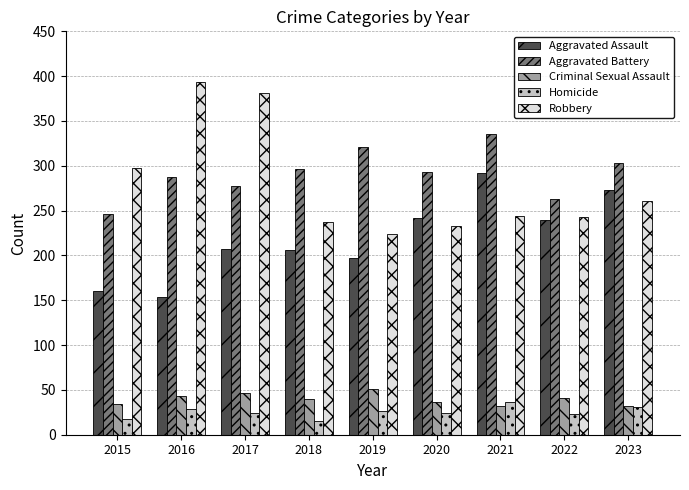

What is the total value across all series at 2017?

936